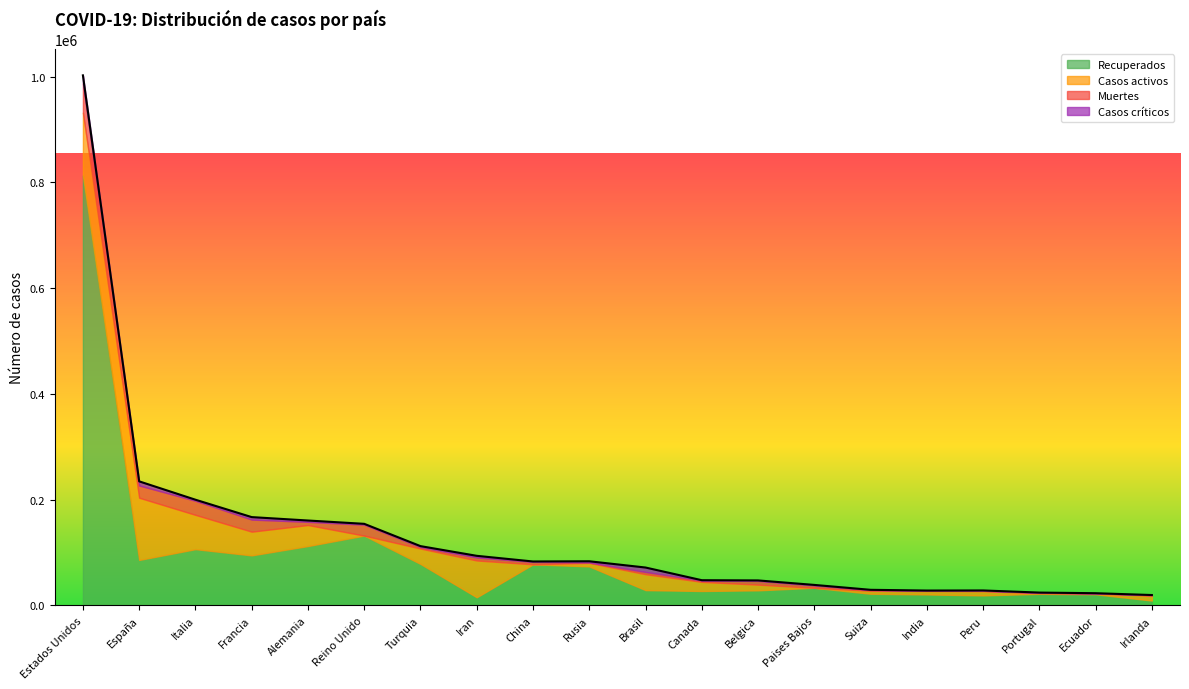

What is the total value across all series at Suiza?

29265